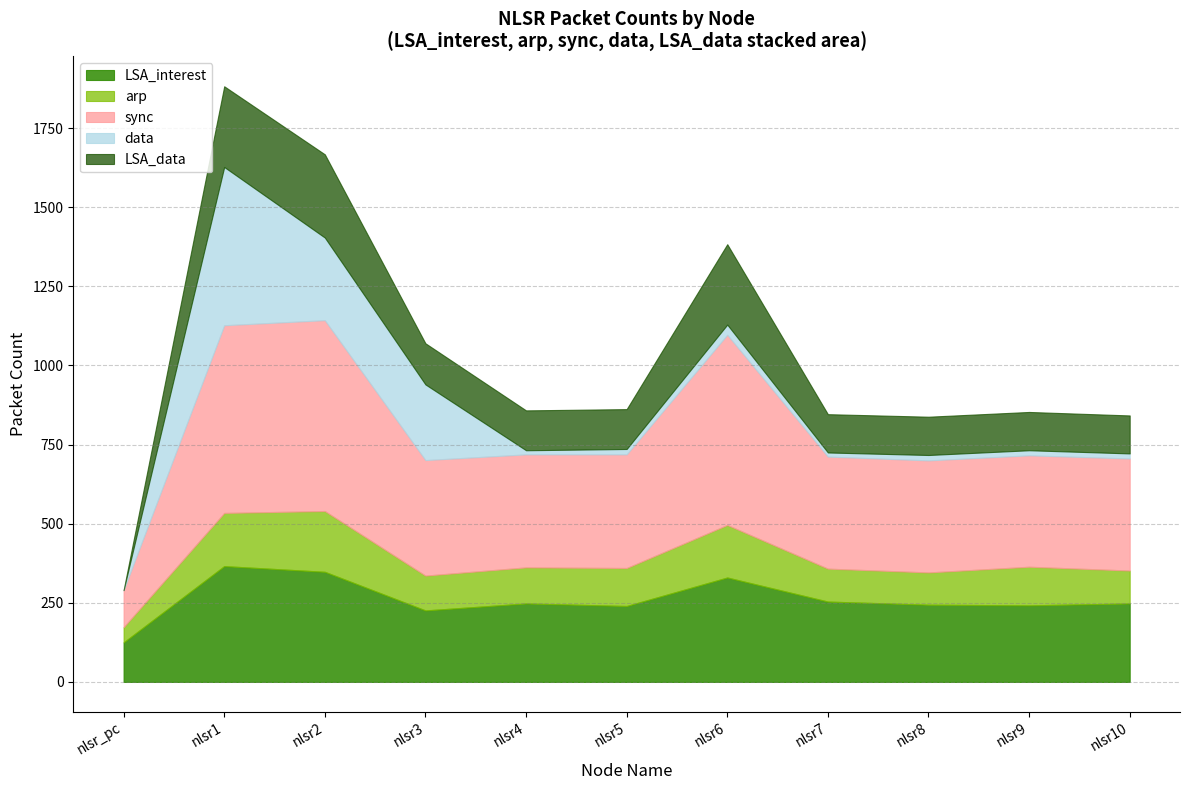

How many interior local peaks does the LSA_data series have?

2